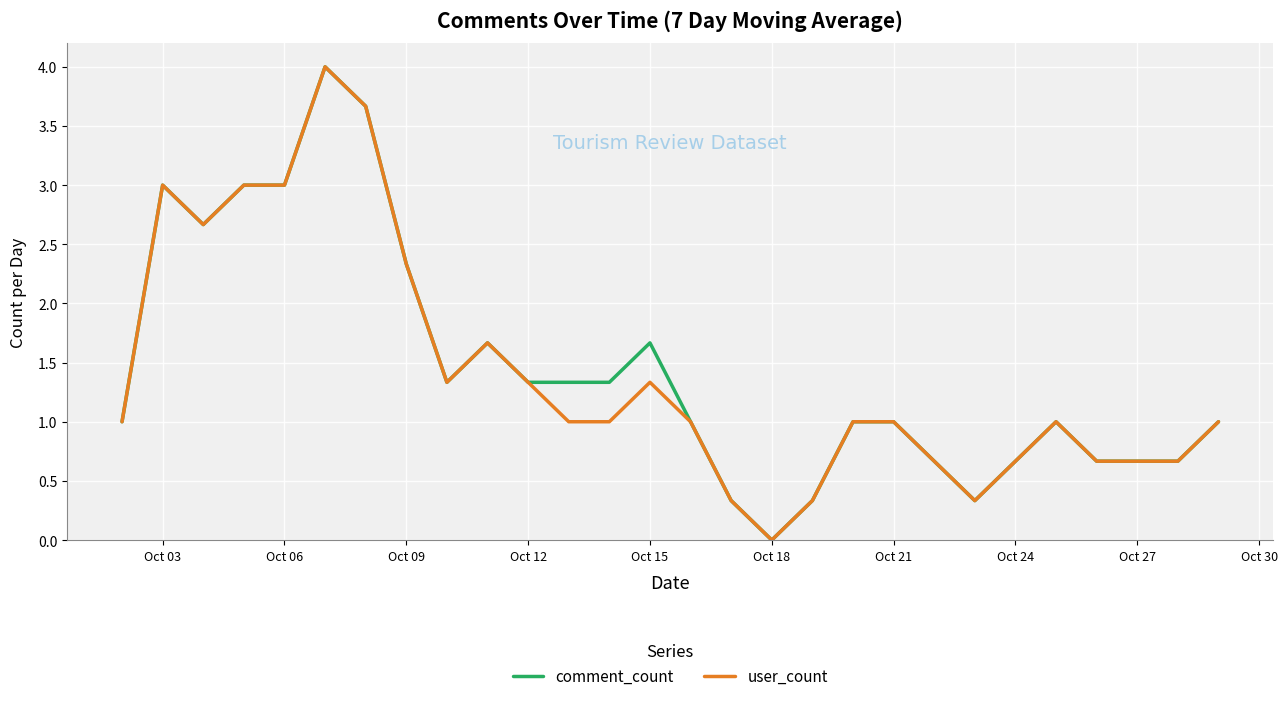

What is the greatest value displayed?

4.0